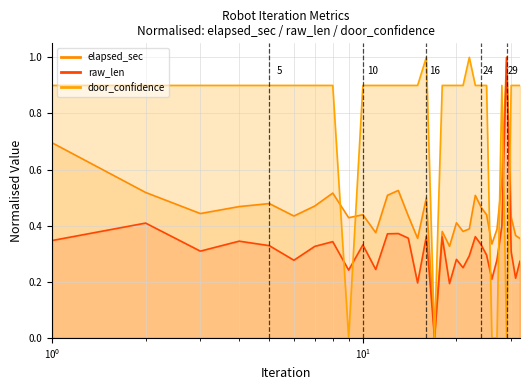

Reading right to left, transcribe all the data shown in this chart.

elapsed_sec: 0.4	0.4	0.4	1.0	0.6	0.4	0.3	0.4	0.5	0.5	0.4	0.4	0.4	0.3	0.4	0.0	0.5	0.4	0.4	0.5	0.5	0.4	0.4	0.4	0.5	0.5	0.4	0.5	0.5	0.4	0.5	0.7
raw_len: 0.3	0.2	0.3	1.0	0.4	0.3	0.2	0.3	0.3	0.4	0.3	0.3	0.3	0.2	0.4	0.0	0.4	0.2	0.4	0.4	0.4	0.2	0.3	0.2	0.3	0.3	0.3	0.3	0.3	0.3	0.4	0.3
door_confidence: 0.9	0.9	0.9	0.0	0.9	0.0	0.0	0.9	0.9	0.9	1.0	0.9	0.9	0.9	0.9	0.0	1.0	0.9	0.9	0.9	0.9	0.9	0.9	0.0	0.9	0.9	0.9	0.9	0.9	0.9	0.9	0.9